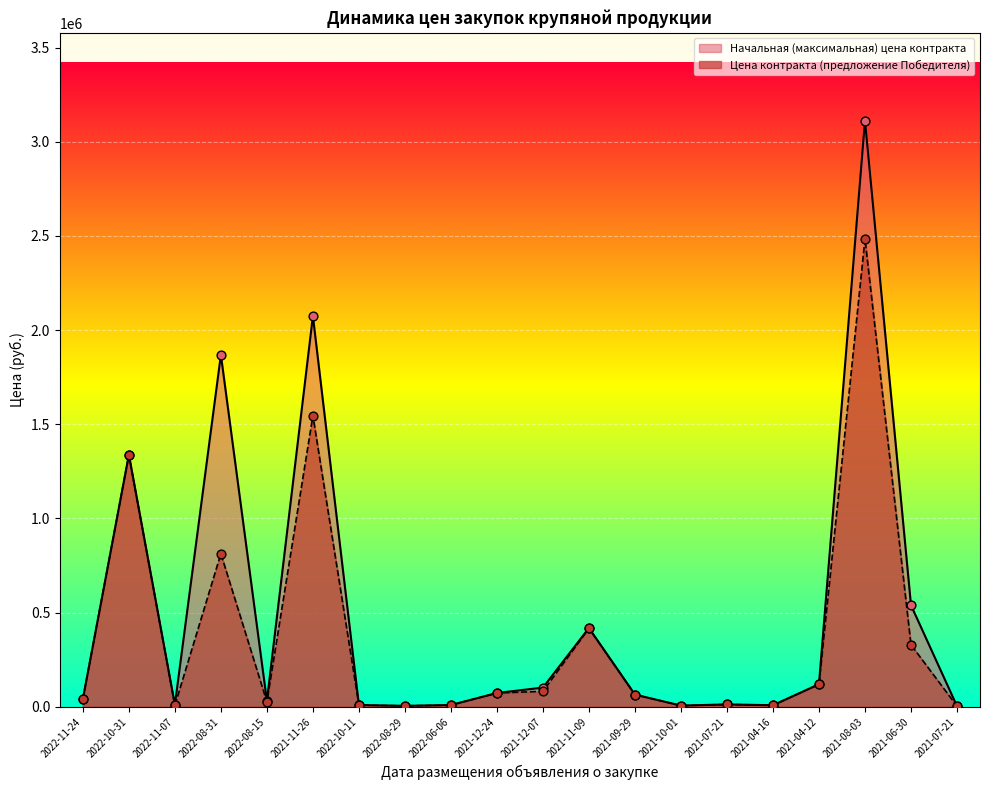

At which category is the sum across all series the highest?

2021-08-03